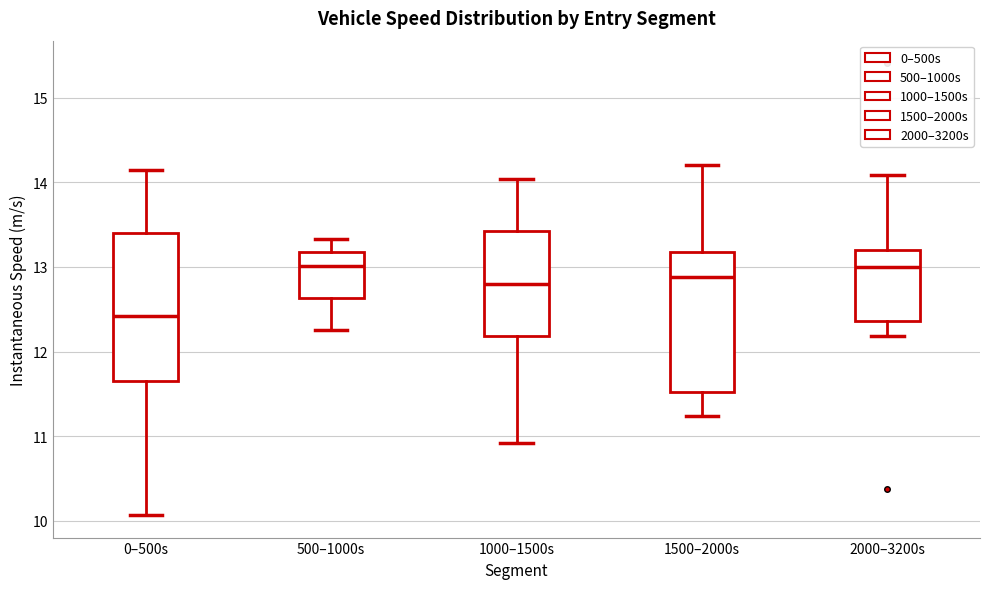

Reading left to right, read every box against the y-axis: the position of its median line, the range the box covers, and the ends of its whiskers. The values are not printed on the chart, so give them approximately, as read against the axis.

0–500s: median 12.4, box 11.7 to 13.4, whiskers 10.1 to 14.1
500–1000s: median 13.0, box 12.6 to 13.2, whiskers 12.3 to 13.3
1000–1500s: median 12.8, box 12.2 to 13.4, whiskers 10.9 to 14.0
1500–2000s: median 12.9, box 11.5 to 13.2, whiskers 11.2 to 14.2
2000–3200s: median 13.0, box 12.4 to 13.2, whiskers 12.2 to 14.1